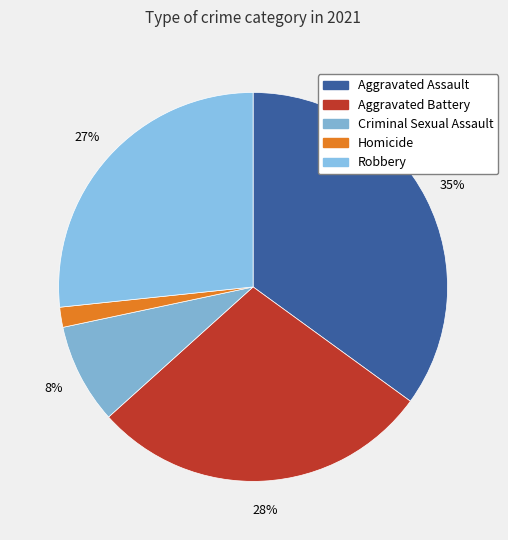

True or false: Aggravated Assault accounts for 48% of the total.

False